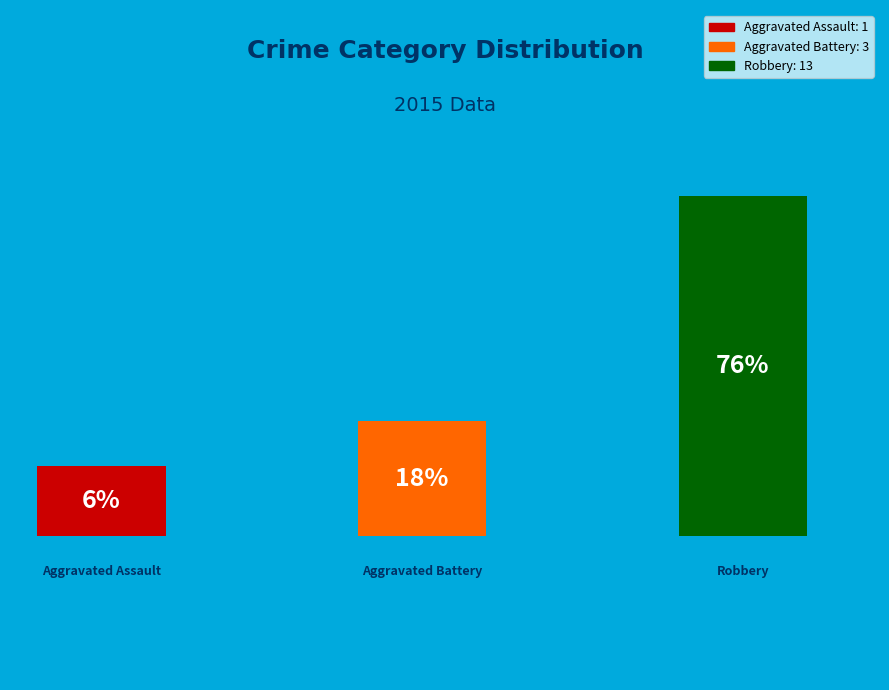

Is there a majority slice in this chart?

Yes